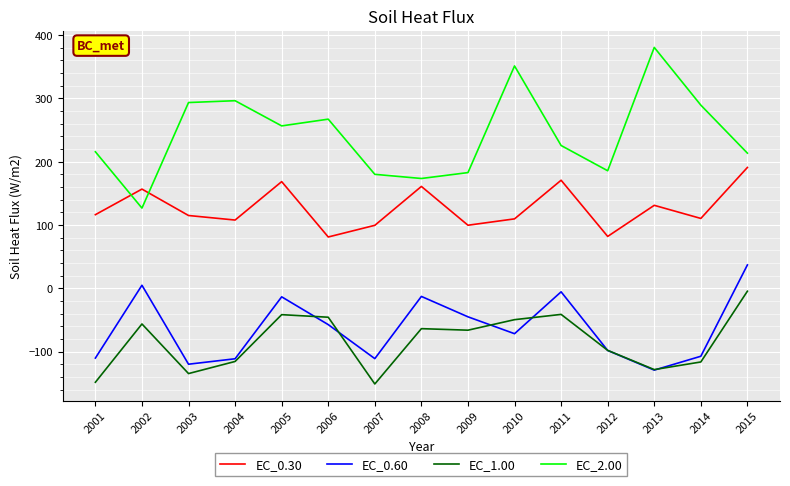

What is the greatest value displayed?

380.6